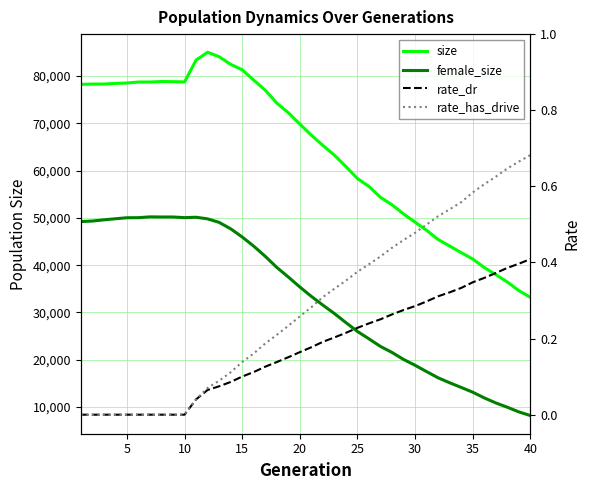

Reading left to right, what are all the values shown in this chart?

size: 78232.0	78307.0	78310.0	78443.0	78523.0	78734.0	78740.0	78836.0	78812.0	78756.0	83358.0	85027.0	84083.0	82479.0	81322.0	79145.0	77017.0	74291.0	72253.0	69854.0	67499.0	65325.0	63262.0	60849.0	58327.0	56649.0	54344.0	52773.0	50842.0	49099.0	47371.0	45425.0	44050.0	42659.0	41302.0	39515.0	38000.0	36452.0	34632.0	33190.0
female_size: 49227.0	49335.0	49592.0	49819.0	50034.0	50048.0	50218.0	50191.0	50192.0	50055.0	50137.0	49799.0	49054.0	47699.0	45970.0	44029.0	41878.0	39540.0	37506.0	35393.0	33404.0	31557.0	29777.0	27857.0	25990.0	24422.0	22816.0	21547.0	20067.0	18834.0	17494.0	16183.0	15136.0	14145.0	13140.0	11938.0	10874.0	9966.0	8978.0	8200.0
rate_dr: 0.0	0.0	0.0	0.0	0.0	0.0	0.0	0.0	0.0	0.0	0.0	0.1	0.1	0.1	0.1	0.1	0.1	0.1	0.2	0.2	0.2	0.2	0.2	0.2	0.2	0.2	0.3	0.3	0.3	0.3	0.3	0.3	0.3	0.3	0.3	0.4	0.4	0.4	0.4	0.4
rate_has_drive: 0.0	0.0	0.0	0.0	0.0	0.0	0.0	0.0	0.0	0.0	0.0	0.1	0.1	0.1	0.1	0.2	0.2	0.2	0.2	0.3	0.3	0.3	0.3	0.4	0.4	0.4	0.4	0.4	0.5	0.5	0.5	0.5	0.5	0.6	0.6	0.6	0.6	0.6	0.7	0.7